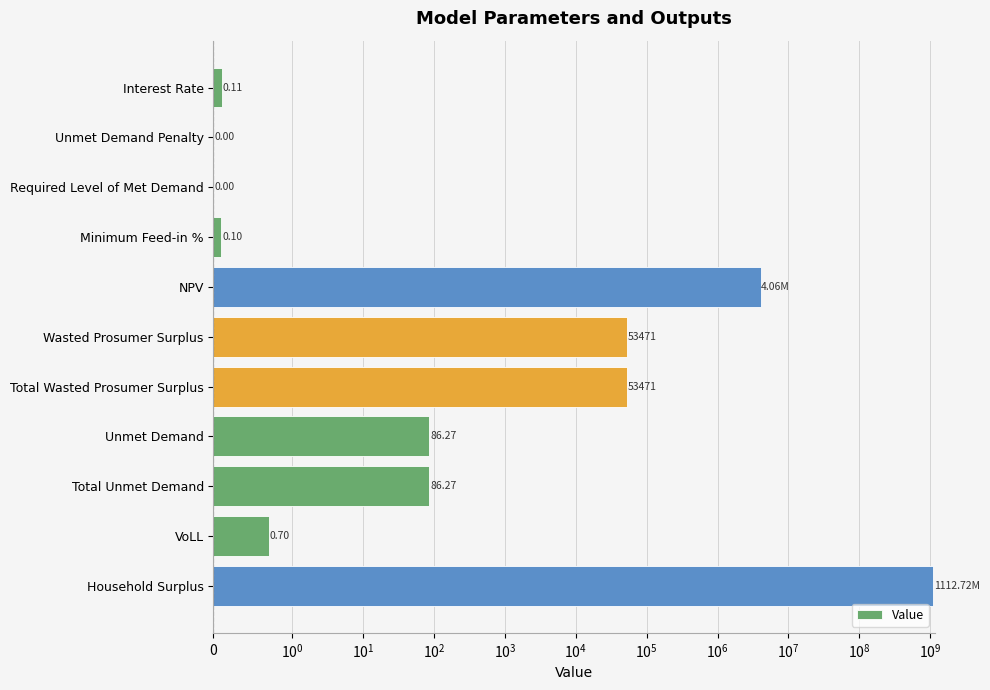

What is the maximum value shown in the chart?

1112717127.7